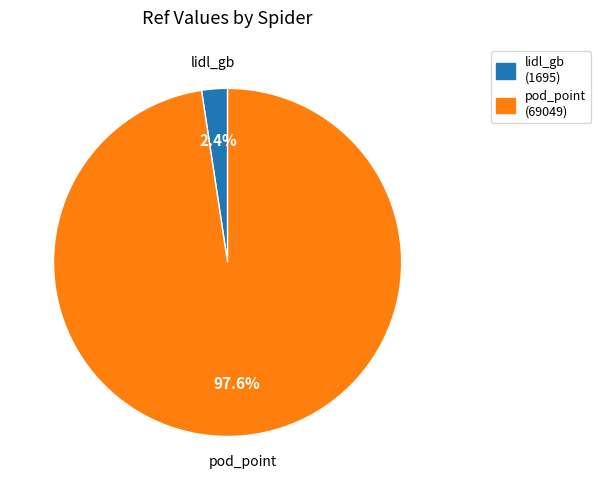

Approximately how many times larger is the value at pod_point compared to lidl_gb?

40.7